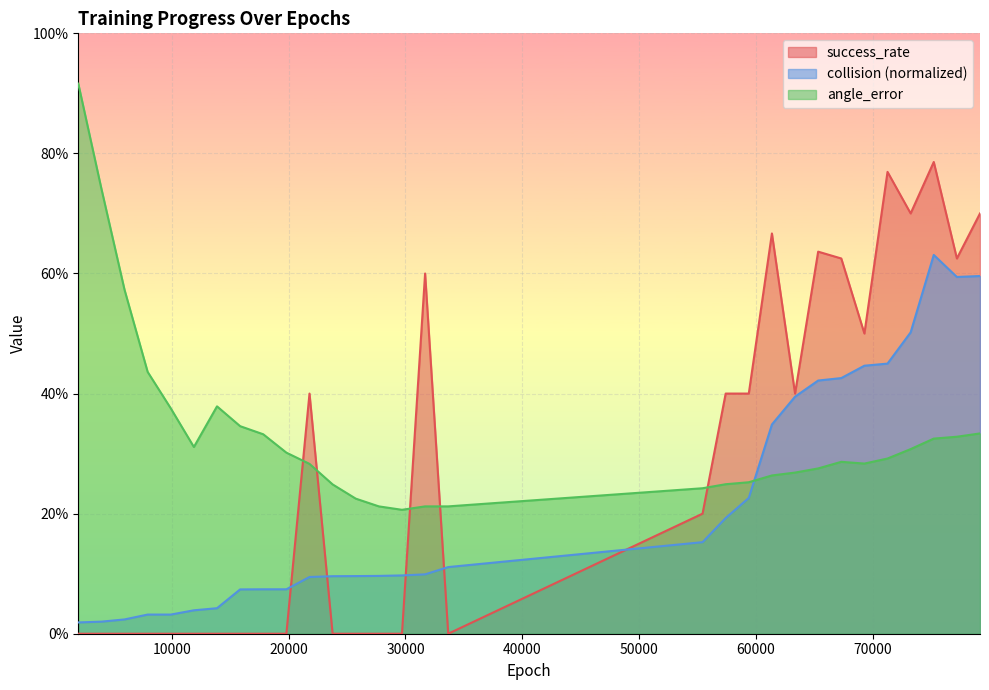

How many intersections are there between collision_norm and success_rate?

5